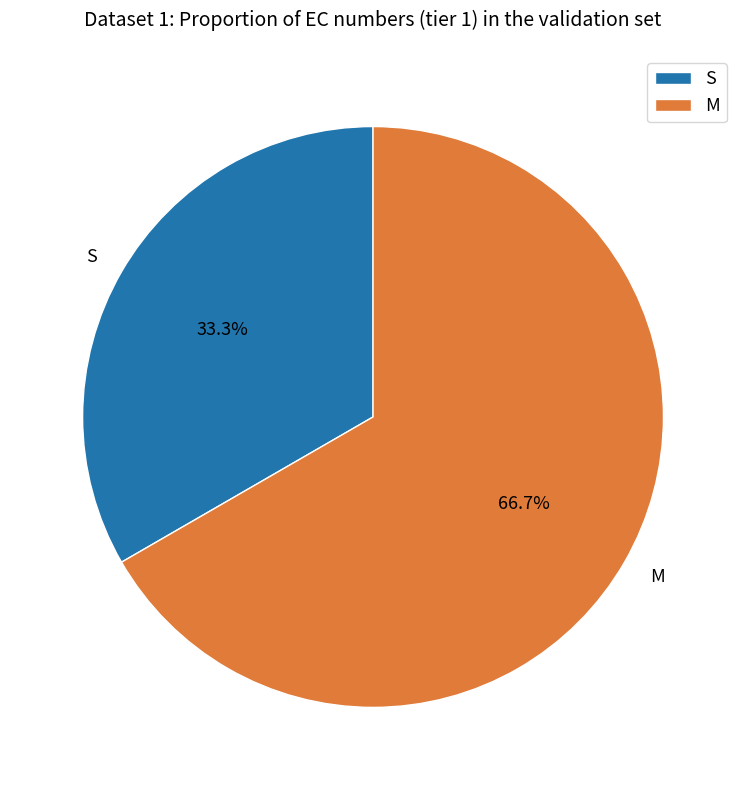

Does M represent more than half of the total?

Yes